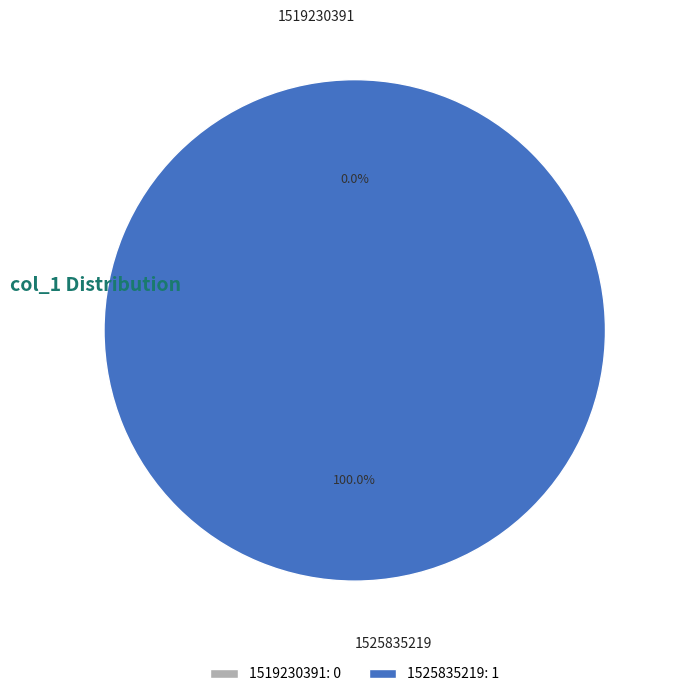

To the nearest percent, what is the difference between the largest and smallest slice percentages?

100%